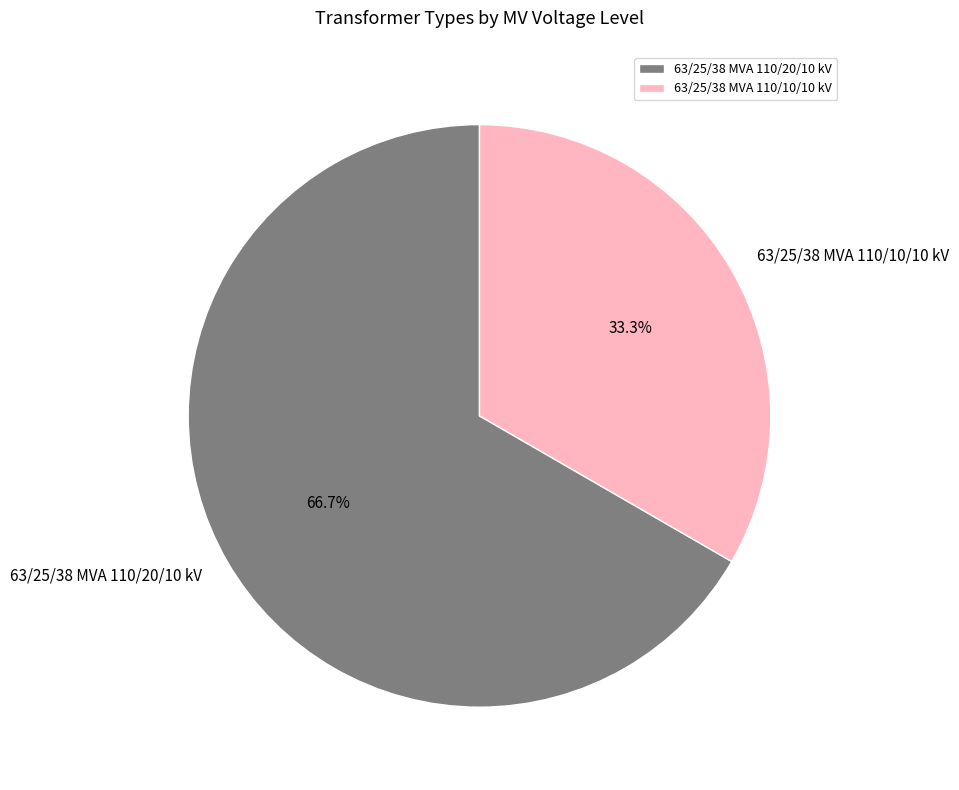

Which category has the biggest portion of the pie?

63/25/38 MVA 110/20/10 kV